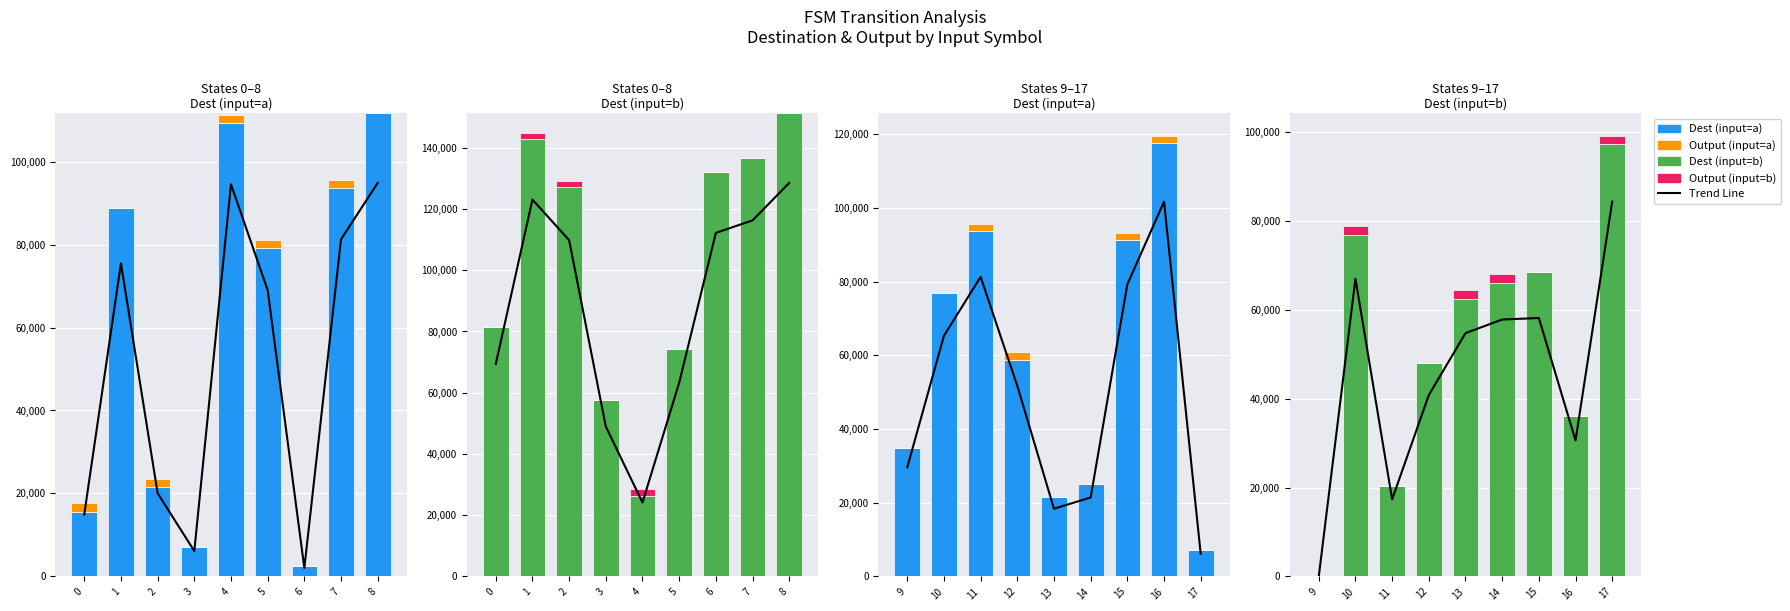

What is the difference between the maximum and minimum values in the Output (input=a) series?

2000